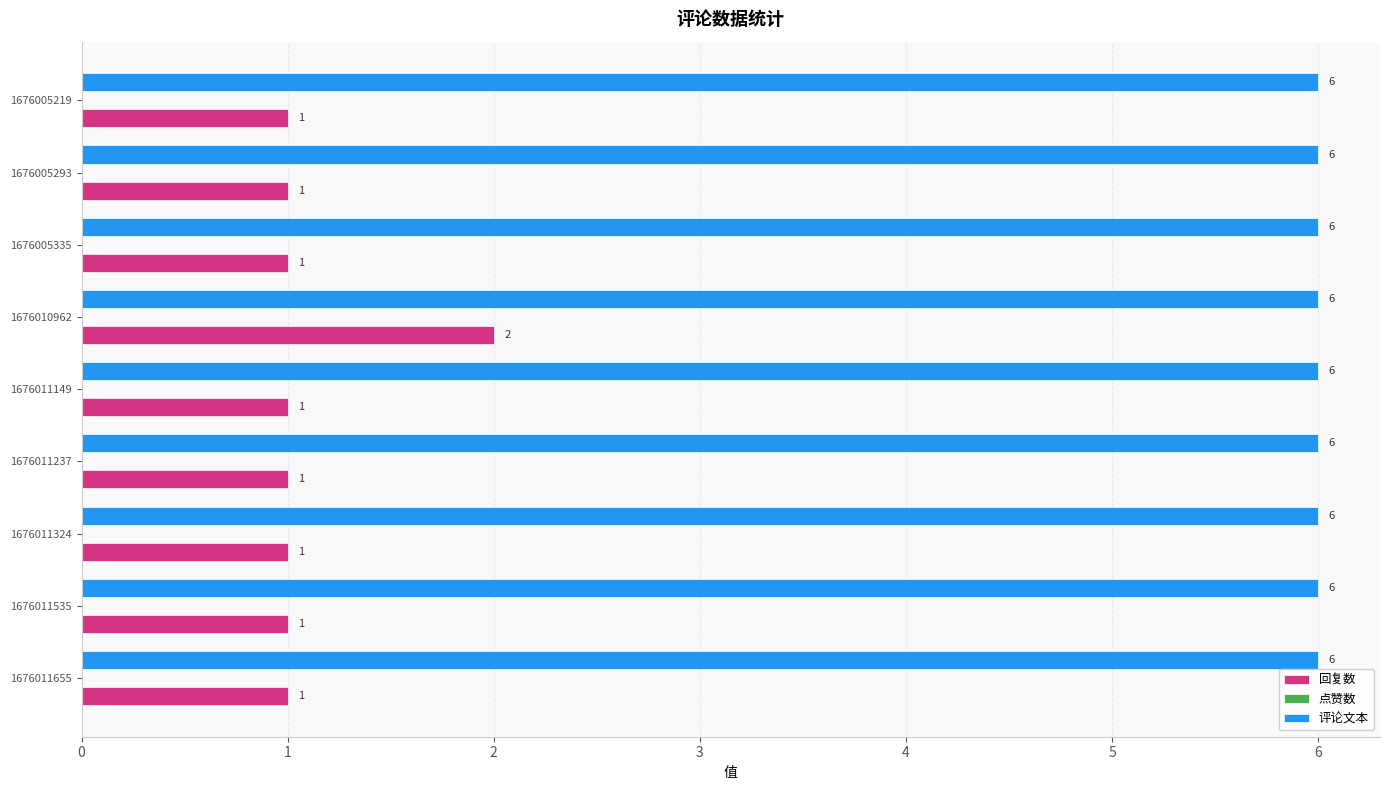

The value of 评论文本 at 1676005293 is 6. True or false?

True